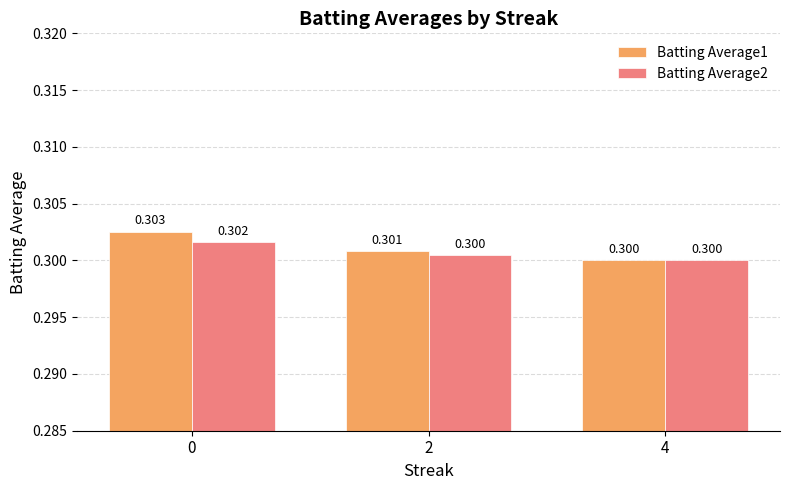

What is the sum of all Batting Average1 values?

0.9